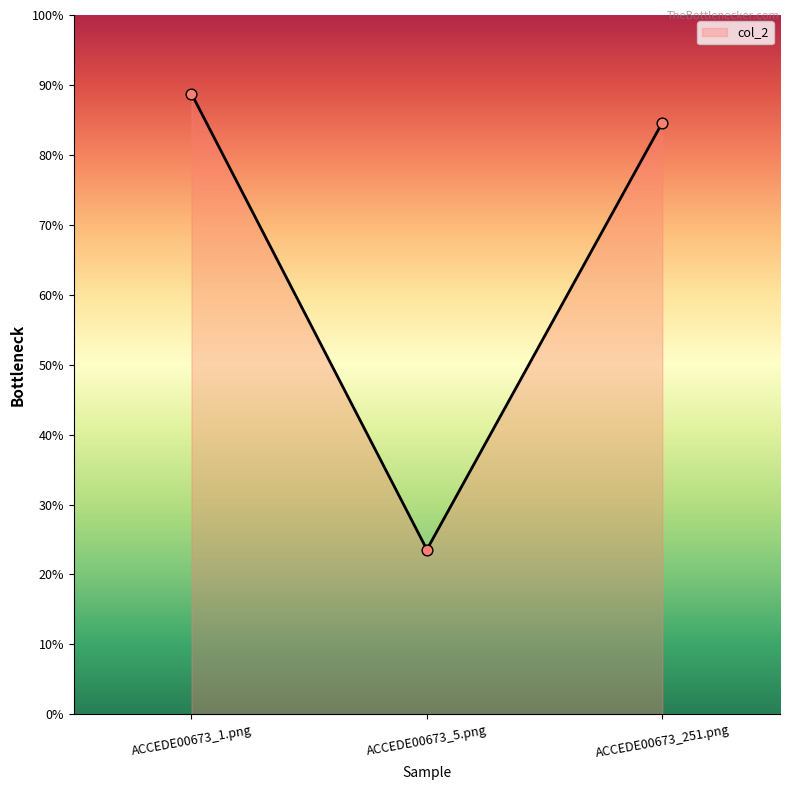

What is the change in value from ACCEDE00673_5.png to ACCEDE00673_251.png?

+0.6